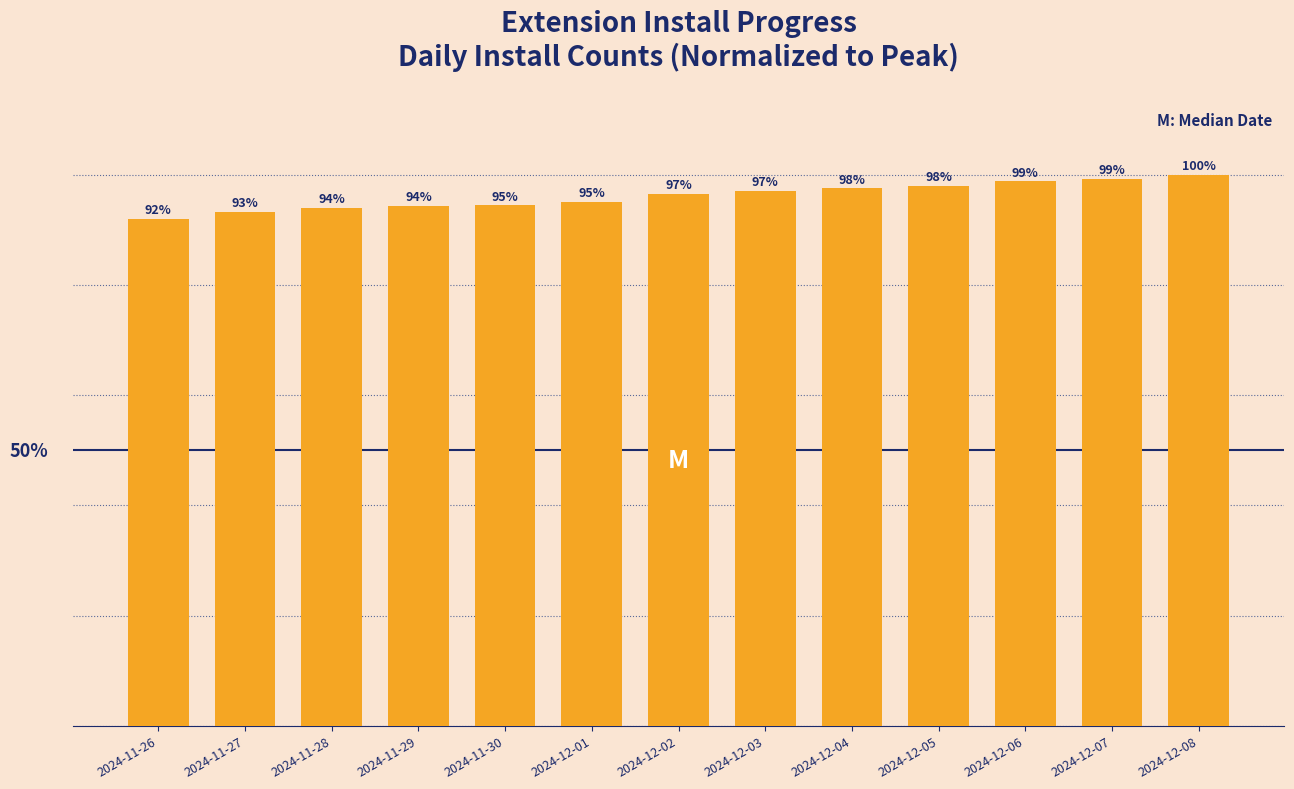

Are the bars grouped side by side (vs. stacked)?

No